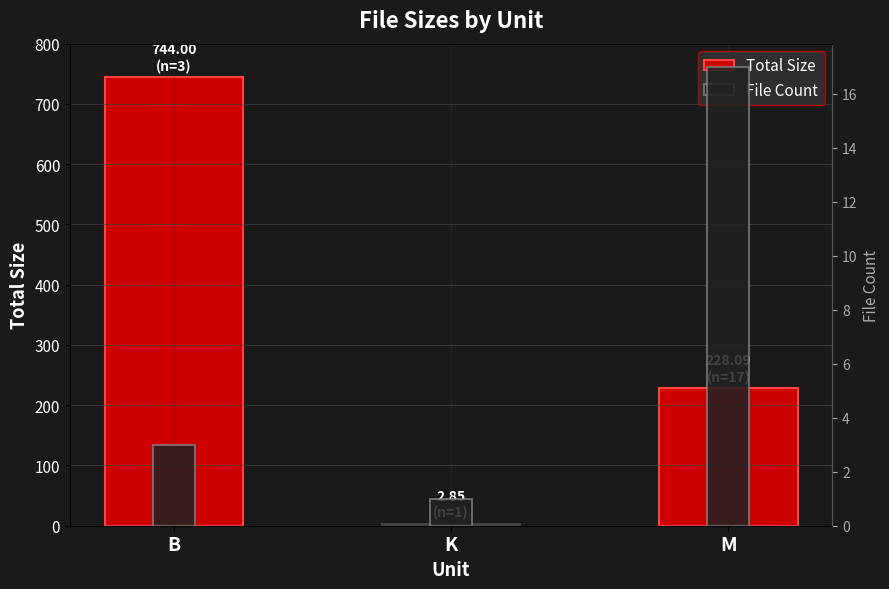

Which series has the widest spread of values?

Total Size